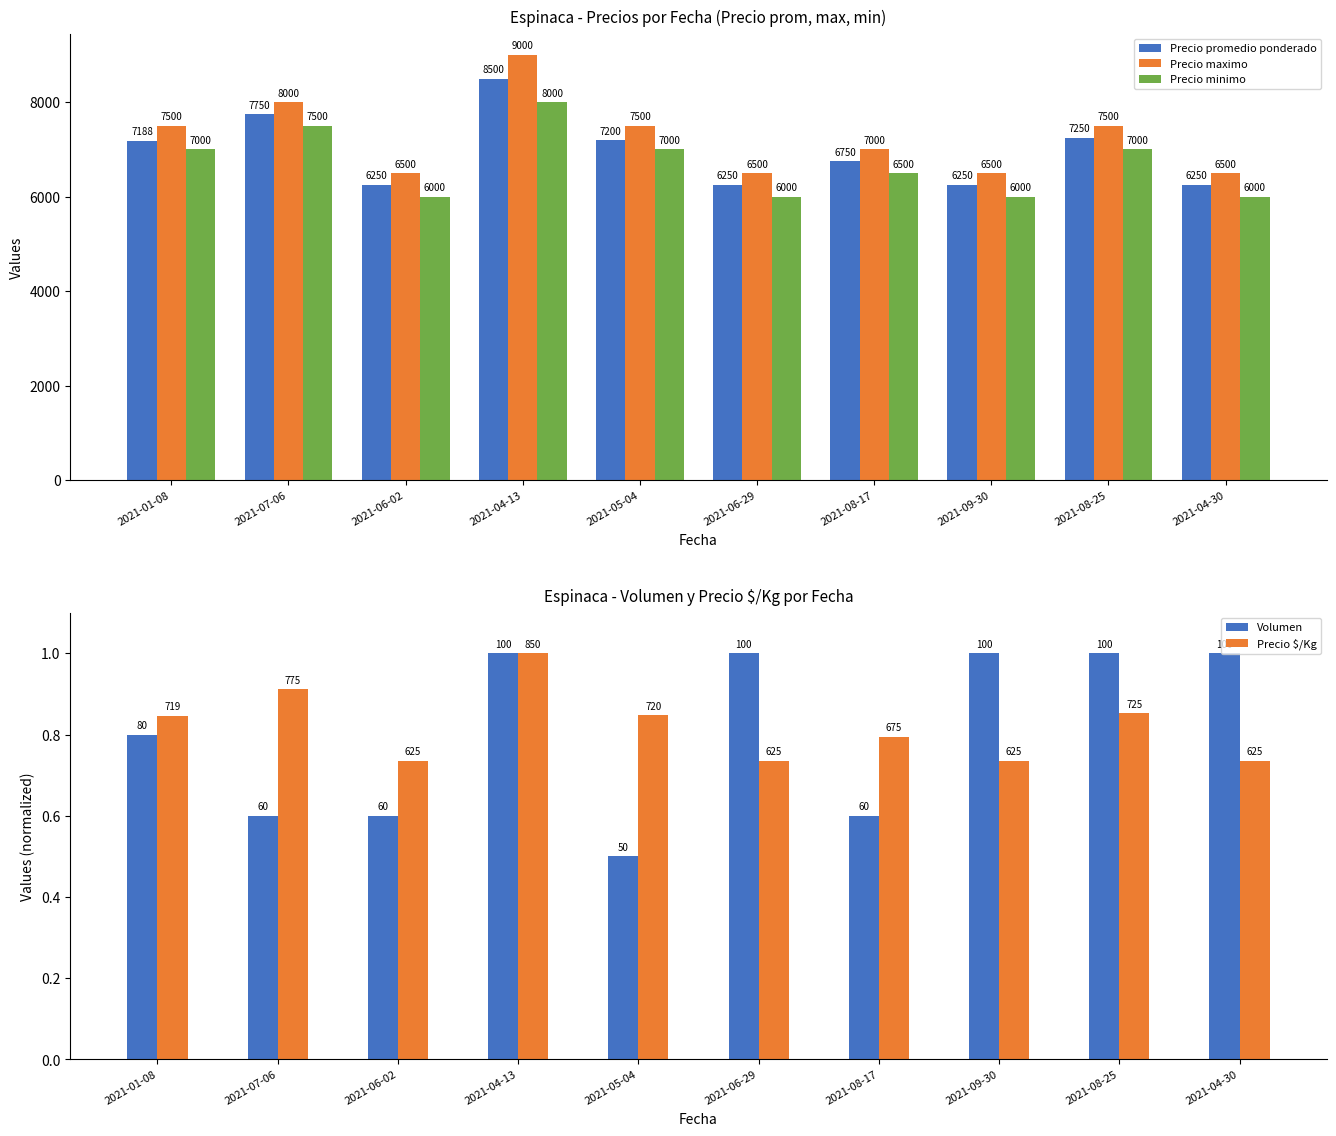

At how many categories does at least one series exceed 5415?

10